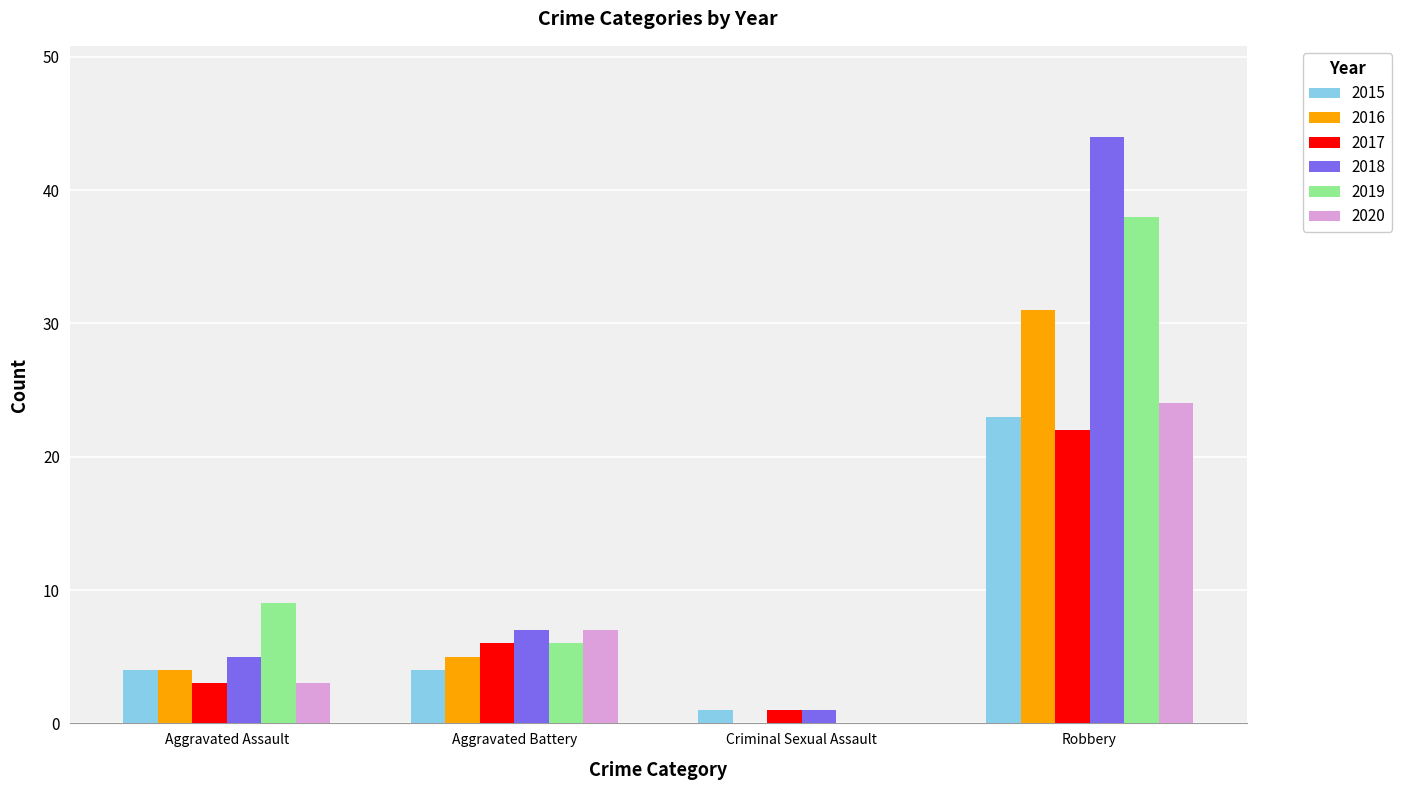

What is the greatest value displayed?

44